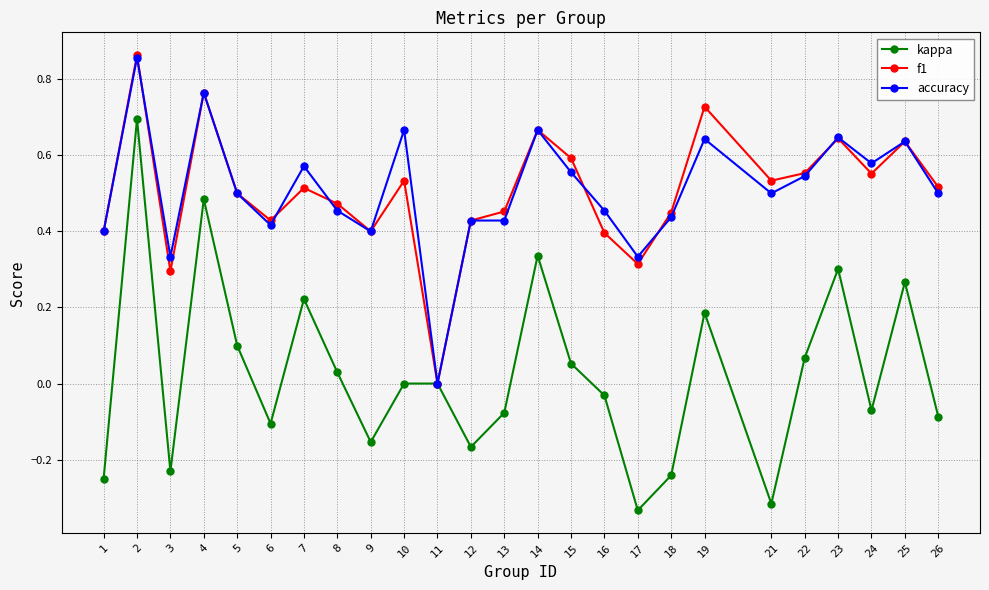

What is the total value across all series at 2?

2.4